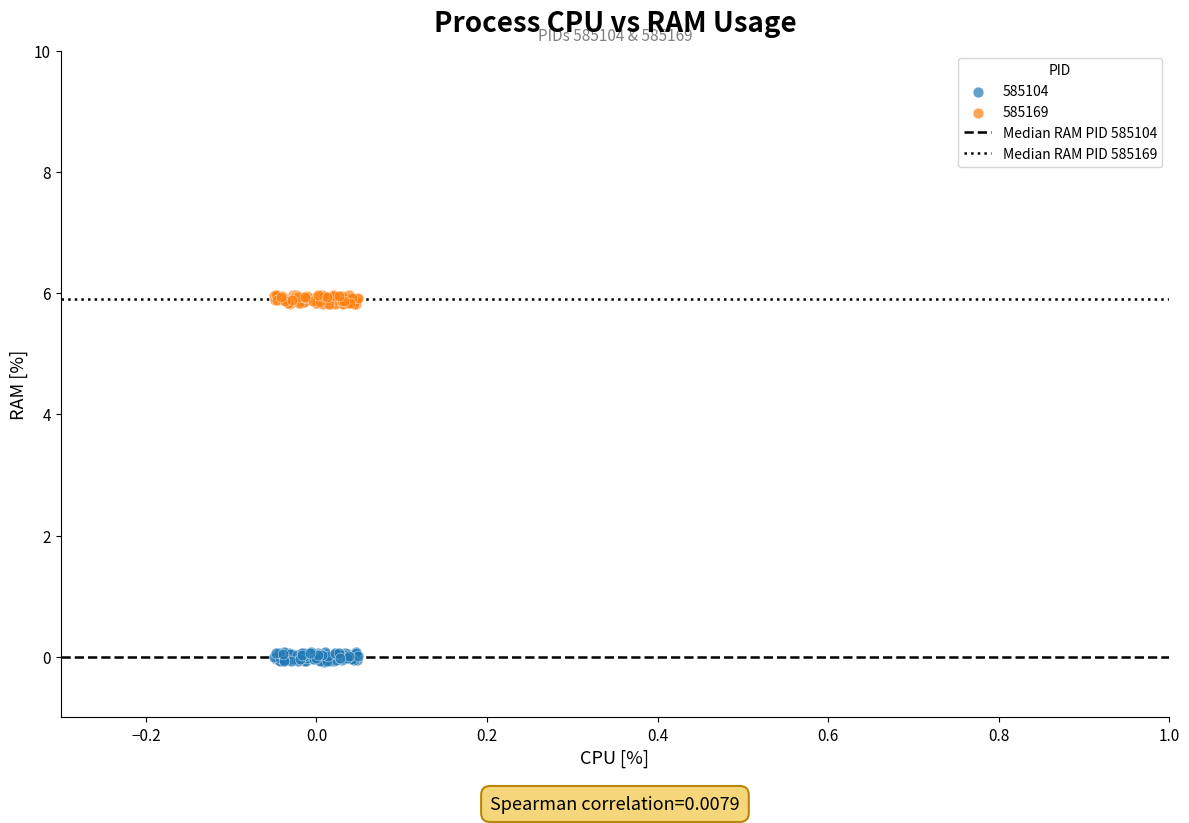

Which series contains the lowest Y value?

585104